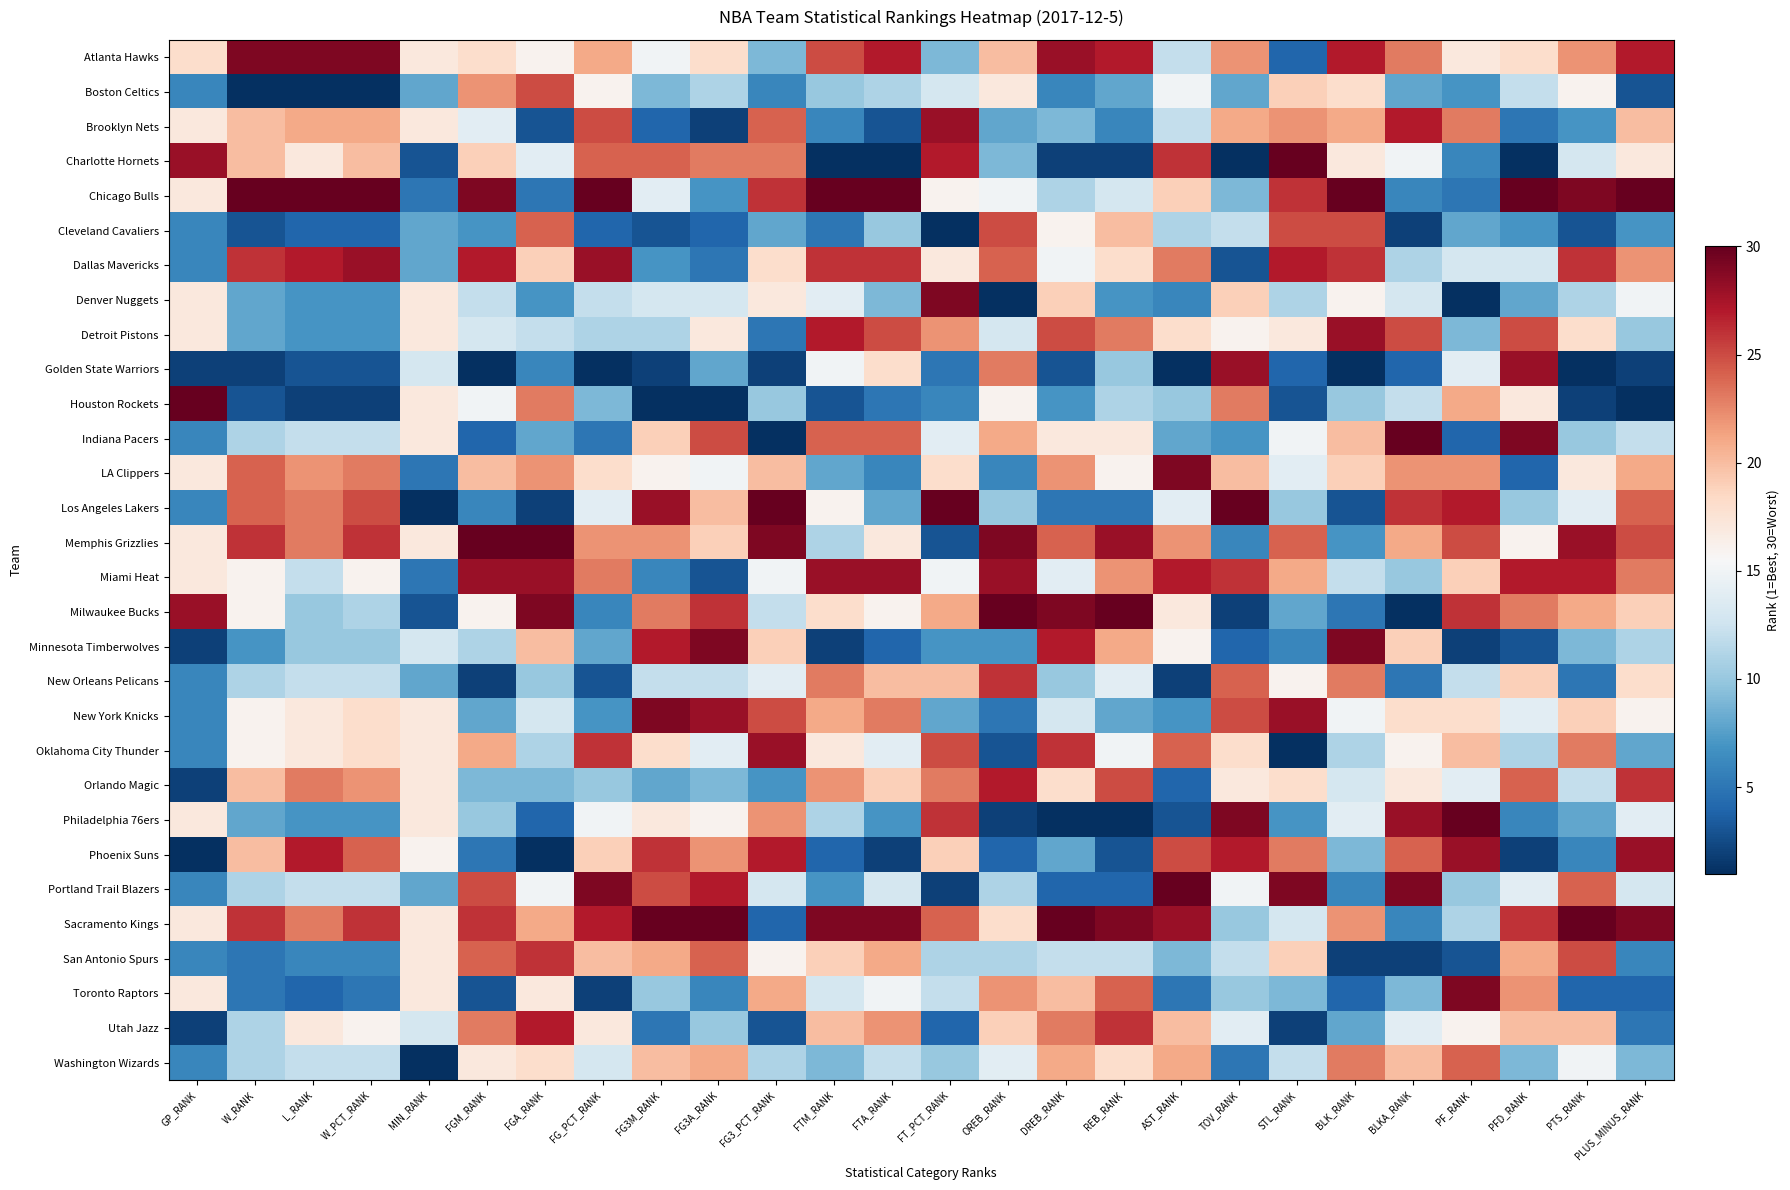

Reading left to right, transcribe all the data shown in this chart.

Atlanta Hawks: GP_RANK=18	W_RANK=29	L_RANK=29	W_PCT_RANK=29	MIN_RANK=17	FGM_RANK=18	FGA_RANK=16	FG_PCT_RANK=21	FG3M_RANK=15	FG3A_RANK=18	FG3_PCT_RANK=9	FTM_RANK=25	FTA_RANK=27	FT_PCT_RANK=9	OREB_RANK=20	DREB_RANK=28	REB_RANK=27	AST_RANK=12	TOV_RANK=22	STL_RANK=4	BLK_RANK=27	BLKA_RANK=23	PF_RANK=17	PFD_RANK=18	PTS_RANK=22	PLUS_MINUS_RANK=27
Boston Celtics: GP_RANK=6	W_RANK=1	L_RANK=1	W_PCT_RANK=1	MIN_RANK=8	FGM_RANK=22	FGA_RANK=25	FG_PCT_RANK=16	FG3M_RANK=9	FG3A_RANK=11	FG3_PCT_RANK=6	FTM_RANK=10	FTA_RANK=11	FT_PCT_RANK=13	OREB_RANK=17	DREB_RANK=6	REB_RANK=8	AST_RANK=15	TOV_RANK=8	STL_RANK=19	BLK_RANK=18	BLKA_RANK=8	PF_RANK=7	PFD_RANK=12	PTS_RANK=16	PLUS_MINUS_RANK=3
Brooklyn Nets: GP_RANK=17	W_RANK=20	L_RANK=21	W_PCT_RANK=21	MIN_RANK=17	FGM_RANK=14	FGA_RANK=3	FG_PCT_RANK=25	FG3M_RANK=4	FG3A_RANK=2	FG3_PCT_RANK=24	FTM_RANK=6	FTA_RANK=3	FT_PCT_RANK=28	OREB_RANK=8	DREB_RANK=9	REB_RANK=6	AST_RANK=12	TOV_RANK=21	STL_RANK=22	BLK_RANK=21	BLKA_RANK=27	PF_RANK=23	PFD_RANK=5	PTS_RANK=7	PLUS_MINUS_RANK=20
Charlotte Hornets: GP_RANK=28	W_RANK=20	L_RANK=17	W_PCT_RANK=20	MIN_RANK=3	FGM_RANK=19	FGA_RANK=14	FG_PCT_RANK=24	FG3M_RANK=24	FG3A_RANK=23	FG3_PCT_RANK=23	FTM_RANK=1	FTA_RANK=1	FT_PCT_RANK=27	OREB_RANK=9	DREB_RANK=2	REB_RANK=2	AST_RANK=26	TOV_RANK=1	STL_RANK=30	BLK_RANK=17	BLKA_RANK=15	PF_RANK=6	PFD_RANK=1	PTS_RANK=13	PLUS_MINUS_RANK=17
Chicago Bulls: GP_RANK=17	W_RANK=30	L_RANK=30	W_PCT_RANK=30	MIN_RANK=5	FGM_RANK=29	FGA_RANK=5	FG_PCT_RANK=30	FG3M_RANK=14	FG3A_RANK=7	FG3_PCT_RANK=26	FTM_RANK=30	FTA_RANK=30	FT_PCT_RANK=16	OREB_RANK=15	DREB_RANK=11	REB_RANK=13	AST_RANK=19	TOV_RANK=9	STL_RANK=26	BLK_RANK=30	BLKA_RANK=6	PF_RANK=5	PFD_RANK=30	PTS_RANK=29	PLUS_MINUS_RANK=30
Cleveland Cavaliers: GP_RANK=6	W_RANK=3	L_RANK=4	W_PCT_RANK=4	MIN_RANK=8	FGM_RANK=7	FGA_RANK=24	FG_PCT_RANK=4	FG3M_RANK=3	FG3A_RANK=4	FG3_PCT_RANK=8	FTM_RANK=5	FTA_RANK=10	FT_PCT_RANK=1	OREB_RANK=25	DREB_RANK=16	REB_RANK=20	AST_RANK=11	TOV_RANK=12	STL_RANK=25	BLK_RANK=25	BLKA_RANK=2	PF_RANK=8	PFD_RANK=7	PTS_RANK=3	PLUS_MINUS_RANK=7
Dallas Mavericks: GP_RANK=6	W_RANK=26	L_RANK=27	W_PCT_RANK=28	MIN_RANK=8	FGM_RANK=27	FGA_RANK=19	FG_PCT_RANK=28	FG3M_RANK=7	FG3A_RANK=5	FG3_PCT_RANK=18	FTM_RANK=26	FTA_RANK=26	FT_PCT_RANK=17	OREB_RANK=24	DREB_RANK=15	REB_RANK=18	AST_RANK=23	TOV_RANK=3	STL_RANK=27	BLK_RANK=26	BLKA_RANK=11	PF_RANK=13	PFD_RANK=13	PTS_RANK=26	PLUS_MINUS_RANK=22
Denver Nuggets: GP_RANK=17	W_RANK=8	L_RANK=7	W_PCT_RANK=7	MIN_RANK=17	FGM_RANK=12	FGA_RANK=7	FG_PCT_RANK=12	FG3M_RANK=13	FG3A_RANK=13	FG3_PCT_RANK=17	FTM_RANK=14	FTA_RANK=9	FT_PCT_RANK=29	OREB_RANK=1	DREB_RANK=19	REB_RANK=7	AST_RANK=6	TOV_RANK=19	STL_RANK=11	BLK_RANK=16	BLKA_RANK=13	PF_RANK=1	PFD_RANK=8	PTS_RANK=11	PLUS_MINUS_RANK=15
Detroit Pistons: GP_RANK=17	W_RANK=8	L_RANK=7	W_PCT_RANK=7	MIN_RANK=17	FGM_RANK=13	FGA_RANK=12	FG_PCT_RANK=11	FG3M_RANK=11	FG3A_RANK=17	FG3_PCT_RANK=5	FTM_RANK=27	FTA_RANK=25	FT_PCT_RANK=22	OREB_RANK=13	DREB_RANK=25	REB_RANK=23	AST_RANK=18	TOV_RANK=16	STL_RANK=17	BLK_RANK=28	BLKA_RANK=25	PF_RANK=9	PFD_RANK=25	PTS_RANK=18	PLUS_MINUS_RANK=10
Golden State Warriors: GP_RANK=2	W_RANK=2	L_RANK=3	W_PCT_RANK=3	MIN_RANK=13	FGM_RANK=1	FGA_RANK=6	FG_PCT_RANK=1	FG3M_RANK=2	FG3A_RANK=8	FG3_PCT_RANK=2	FTM_RANK=15	FTA_RANK=18	FT_PCT_RANK=5	OREB_RANK=23	DREB_RANK=3	REB_RANK=10	AST_RANK=1	TOV_RANK=28	STL_RANK=4	BLK_RANK=1	BLKA_RANK=4	PF_RANK=14	PFD_RANK=28	PTS_RANK=1	PLUS_MINUS_RANK=2
Houston Rockets: GP_RANK=30	W_RANK=3	L_RANK=2	W_PCT_RANK=2	MIN_RANK=17	FGM_RANK=15	FGA_RANK=23	FG_PCT_RANK=9	FG3M_RANK=1	FG3A_RANK=1	FG3_PCT_RANK=10	FTM_RANK=3	FTA_RANK=5	FT_PCT_RANK=6	OREB_RANK=16	DREB_RANK=7	REB_RANK=11	AST_RANK=10	TOV_RANK=23	STL_RANK=3	BLK_RANK=10	BLKA_RANK=12	PF_RANK=21	PFD_RANK=17	PTS_RANK=2	PLUS_MINUS_RANK=1
Indiana Pacers: GP_RANK=6	W_RANK=11	L_RANK=12	W_PCT_RANK=12	MIN_RANK=17	FGM_RANK=4	FGA_RANK=8	FG_PCT_RANK=5	FG3M_RANK=19	FG3A_RANK=25	FG3_PCT_RANK=1	FTM_RANK=24	FTA_RANK=24	FT_PCT_RANK=14	OREB_RANK=21	DREB_RANK=17	REB_RANK=17	AST_RANK=8	TOV_RANK=7	STL_RANK=15	BLK_RANK=20	BLKA_RANK=30	PF_RANK=4	PFD_RANK=29	PTS_RANK=10	PLUS_MINUS_RANK=12
LA Clippers: GP_RANK=17	W_RANK=24	L_RANK=22	W_PCT_RANK=23	MIN_RANK=5	FGM_RANK=20	FGA_RANK=22	FG_PCT_RANK=18	FG3M_RANK=16	FG3A_RANK=15	FG3_PCT_RANK=20	FTM_RANK=8	FTA_RANK=6	FT_PCT_RANK=18	OREB_RANK=6	DREB_RANK=22	REB_RANK=16	AST_RANK=29	TOV_RANK=20	STL_RANK=14	BLK_RANK=19	BLKA_RANK=22	PF_RANK=22	PFD_RANK=4	PTS_RANK=17	PLUS_MINUS_RANK=21
Los Angeles Lakers: GP_RANK=6	W_RANK=24	L_RANK=23	W_PCT_RANK=25	MIN_RANK=1	FGM_RANK=6	FGA_RANK=2	FG_PCT_RANK=14	FG3M_RANK=28	FG3A_RANK=20	FG3_PCT_RANK=30	FTM_RANK=16	FTA_RANK=8	FT_PCT_RANK=30	OREB_RANK=10	DREB_RANK=5	REB_RANK=5	AST_RANK=14	TOV_RANK=30	STL_RANK=10	BLK_RANK=3	BLKA_RANK=26	PF_RANK=27	PFD_RANK=10	PTS_RANK=14	PLUS_MINUS_RANK=24
Memphis Grizzlies: GP_RANK=17	W_RANK=26	L_RANK=23	W_PCT_RANK=26	MIN_RANK=17	FGM_RANK=30	FGA_RANK=30	FG_PCT_RANK=22	FG3M_RANK=22	FG3A_RANK=19	FG3_PCT_RANK=29	FTM_RANK=11	FTA_RANK=17	FT_PCT_RANK=3	OREB_RANK=29	DREB_RANK=24	REB_RANK=28	AST_RANK=22	TOV_RANK=6	STL_RANK=24	BLK_RANK=7	BLKA_RANK=21	PF_RANK=25	PFD_RANK=16	PTS_RANK=28	PLUS_MINUS_RANK=25
Miami Heat: GP_RANK=17	W_RANK=16	L_RANK=12	W_PCT_RANK=16	MIN_RANK=5	FGM_RANK=28	FGA_RANK=28	FG_PCT_RANK=23	FG3M_RANK=6	FG3A_RANK=3	FG3_PCT_RANK=15	FTM_RANK=28	FTA_RANK=28	FT_PCT_RANK=15	OREB_RANK=28	DREB_RANK=14	REB_RANK=22	AST_RANK=27	TOV_RANK=26	STL_RANK=21	BLK_RANK=12	BLKA_RANK=10	PF_RANK=19	PFD_RANK=27	PTS_RANK=27	PLUS_MINUS_RANK=23
Milwaukee Bucks: GP_RANK=28	W_RANK=16	L_RANK=10	W_PCT_RANK=11	MIN_RANK=3	FGM_RANK=16	FGA_RANK=29	FG_PCT_RANK=6	FG3M_RANK=23	FG3A_RANK=26	FG3_PCT_RANK=12	FTM_RANK=18	FTA_RANK=16	FT_PCT_RANK=21	OREB_RANK=30	DREB_RANK=29	REB_RANK=30	AST_RANK=17	TOV_RANK=2	STL_RANK=8	BLK_RANK=5	BLKA_RANK=1	PF_RANK=26	PFD_RANK=23	PTS_RANK=21	PLUS_MINUS_RANK=19
Minnesota Timberwolves: GP_RANK=2	W_RANK=7	L_RANK=10	W_PCT_RANK=10	MIN_RANK=13	FGM_RANK=11	FGA_RANK=20	FG_PCT_RANK=8	FG3M_RANK=27	FG3A_RANK=29	FG3_PCT_RANK=19	FTM_RANK=2	FTA_RANK=4	FT_PCT_RANK=7	OREB_RANK=7	DREB_RANK=27	REB_RANK=21	AST_RANK=16	TOV_RANK=4	STL_RANK=6	BLK_RANK=29	BLKA_RANK=19	PF_RANK=2	PFD_RANK=3	PTS_RANK=9	PLUS_MINUS_RANK=11
New Orleans Pelicans: GP_RANK=6	W_RANK=11	L_RANK=12	W_PCT_RANK=12	MIN_RANK=8	FGM_RANK=2	FGA_RANK=10	FG_PCT_RANK=3	FG3M_RANK=12	FG3A_RANK=12	FG3_PCT_RANK=14	FTM_RANK=23	FTA_RANK=20	FT_PCT_RANK=20	OREB_RANK=26	DREB_RANK=10	REB_RANK=14	AST_RANK=2	TOV_RANK=24	STL_RANK=16	BLK_RANK=23	BLKA_RANK=5	PF_RANK=12	PFD_RANK=19	PTS_RANK=5	PLUS_MINUS_RANK=18
New York Knicks: GP_RANK=6	W_RANK=16	L_RANK=17	W_PCT_RANK=18	MIN_RANK=17	FGM_RANK=8	FGA_RANK=13	FG_PCT_RANK=7	FG3M_RANK=29	FG3A_RANK=28	FG3_PCT_RANK=25	FTM_RANK=21	FTA_RANK=23	FT_PCT_RANK=8	OREB_RANK=5	DREB_RANK=13	REB_RANK=8	AST_RANK=7	TOV_RANK=25	STL_RANK=28	BLK_RANK=15	BLKA_RANK=18	PF_RANK=18	PFD_RANK=14	PTS_RANK=19	PLUS_MINUS_RANK=16
Oklahoma City Thunder: GP_RANK=6	W_RANK=16	L_RANK=17	W_PCT_RANK=18	MIN_RANK=17	FGM_RANK=21	FGA_RANK=11	FG_PCT_RANK=26	FG3M_RANK=18	FG3A_RANK=14	FG3_PCT_RANK=28	FTM_RANK=17	FTA_RANK=14	FT_PCT_RANK=25	OREB_RANK=3	DREB_RANK=26	REB_RANK=15	AST_RANK=24	TOV_RANK=18	STL_RANK=1	BLK_RANK=11	BLKA_RANK=16	PF_RANK=20	PFD_RANK=11	PTS_RANK=23	PLUS_MINUS_RANK=8
Orlando Magic: GP_RANK=2	W_RANK=20	L_RANK=23	W_PCT_RANK=22	MIN_RANK=17	FGM_RANK=9	FGA_RANK=9	FG_PCT_RANK=10	FG3M_RANK=8	FG3A_RANK=9	FG3_PCT_RANK=7	FTM_RANK=22	FTA_RANK=19	FT_PCT_RANK=23	OREB_RANK=27	DREB_RANK=18	REB_RANK=25	AST_RANK=4	TOV_RANK=17	STL_RANK=18	BLK_RANK=13	BLKA_RANK=17	PF_RANK=14	PFD_RANK=24	PTS_RANK=12	PLUS_MINUS_RANK=26
Philadelphia 76ers: GP_RANK=17	W_RANK=8	L_RANK=7	W_PCT_RANK=7	MIN_RANK=17	FGM_RANK=10	FGA_RANK=4	FG_PCT_RANK=15	FG3M_RANK=17	FG3A_RANK=16	FG3_PCT_RANK=22	FTM_RANK=11	FTA_RANK=7	FT_PCT_RANK=26	OREB_RANK=2	DREB_RANK=1	REB_RANK=1	AST_RANK=3	TOV_RANK=29	STL_RANK=7	BLK_RANK=14	BLKA_RANK=28	PF_RANK=30	PFD_RANK=6	PTS_RANK=8	PLUS_MINUS_RANK=14
Phoenix Suns: GP_RANK=1	W_RANK=20	L_RANK=27	W_PCT_RANK=24	MIN_RANK=16	FGM_RANK=5	FGA_RANK=1	FG_PCT_RANK=19	FG3M_RANK=26	FG3A_RANK=22	FG3_PCT_RANK=27	FTM_RANK=4	FTA_RANK=2	FT_PCT_RANK=19	OREB_RANK=4	DREB_RANK=8	REB_RANK=3	AST_RANK=25	TOV_RANK=27	STL_RANK=23	BLK_RANK=9	BLKA_RANK=24	PF_RANK=28	PFD_RANK=2	PTS_RANK=6	PLUS_MINUS_RANK=28
Portland Trail Blazers: GP_RANK=6	W_RANK=11	L_RANK=12	W_PCT_RANK=12	MIN_RANK=8	FGM_RANK=25	FGA_RANK=15	FG_PCT_RANK=29	FG3M_RANK=25	FG3A_RANK=27	FG3_PCT_RANK=13	FTM_RANK=7	FTA_RANK=13	FT_PCT_RANK=2	OREB_RANK=11	DREB_RANK=4	REB_RANK=4	AST_RANK=30	TOV_RANK=15	STL_RANK=29	BLK_RANK=6	BLKA_RANK=29	PF_RANK=10	PFD_RANK=14	PTS_RANK=24	PLUS_MINUS_RANK=13
Sacramento Kings: GP_RANK=17	W_RANK=26	L_RANK=23	W_PCT_RANK=26	MIN_RANK=17	FGM_RANK=26	FGA_RANK=21	FG_PCT_RANK=27	FG3M_RANK=30	FG3A_RANK=30	FG3_PCT_RANK=4	FTM_RANK=29	FTA_RANK=29	FT_PCT_RANK=24	OREB_RANK=18	DREB_RANK=30	REB_RANK=29	AST_RANK=28	TOV_RANK=10	STL_RANK=13	BLK_RANK=22	BLKA_RANK=6	PF_RANK=11	PFD_RANK=26	PTS_RANK=30	PLUS_MINUS_RANK=29
San Antonio Spurs: GP_RANK=6	W_RANK=5	L_RANK=6	W_PCT_RANK=6	MIN_RANK=17	FGM_RANK=24	FGA_RANK=26	FG_PCT_RANK=20	FG3M_RANK=21	FG3A_RANK=24	FG3_PCT_RANK=16	FTM_RANK=19	FTA_RANK=21	FT_PCT_RANK=11	OREB_RANK=11	DREB_RANK=12	REB_RANK=12	AST_RANK=9	TOV_RANK=12	STL_RANK=19	BLK_RANK=2	BLKA_RANK=2	PF_RANK=3	PFD_RANK=21	PTS_RANK=25	PLUS_MINUS_RANK=6
Toronto Raptors: GP_RANK=17	W_RANK=5	L_RANK=4	W_PCT_RANK=5	MIN_RANK=17	FGM_RANK=3	FGA_RANK=17	FG_PCT_RANK=2	FG3M_RANK=10	FG3A_RANK=6	FG3_PCT_RANK=21	FTM_RANK=13	FTA_RANK=15	FT_PCT_RANK=12	OREB_RANK=22	DREB_RANK=20	REB_RANK=24	AST_RANK=5	TOV_RANK=10	STL_RANK=9	BLK_RANK=4	BLKA_RANK=9	PF_RANK=29	PFD_RANK=22	PTS_RANK=4	PLUS_MINUS_RANK=4
Utah Jazz: GP_RANK=2	W_RANK=11	L_RANK=17	W_PCT_RANK=16	MIN_RANK=13	FGM_RANK=23	FGA_RANK=27	FG_PCT_RANK=17	FG3M_RANK=5	FG3A_RANK=10	FG3_PCT_RANK=3	FTM_RANK=20	FTA_RANK=22	FT_PCT_RANK=4	OREB_RANK=19	DREB_RANK=23	REB_RANK=26	AST_RANK=20	TOV_RANK=14	STL_RANK=2	BLK_RANK=8	BLKA_RANK=14	PF_RANK=16	PFD_RANK=20	PTS_RANK=20	PLUS_MINUS_RANK=5
Washington Wizards: GP_RANK=6	W_RANK=11	L_RANK=12	W_PCT_RANK=12	MIN_RANK=1	FGM_RANK=17	FGA_RANK=18	FG_PCT_RANK=13	FG3M_RANK=20	FG3A_RANK=21	FG3_PCT_RANK=11	FTM_RANK=9	FTA_RANK=12	FT_PCT_RANK=10	OREB_RANK=14	DREB_RANK=21	REB_RANK=18	AST_RANK=21	TOV_RANK=5	STL_RANK=12	BLK_RANK=23	BLKA_RANK=20	PF_RANK=24	PFD_RANK=9	PTS_RANK=15	PLUS_MINUS_RANK=9